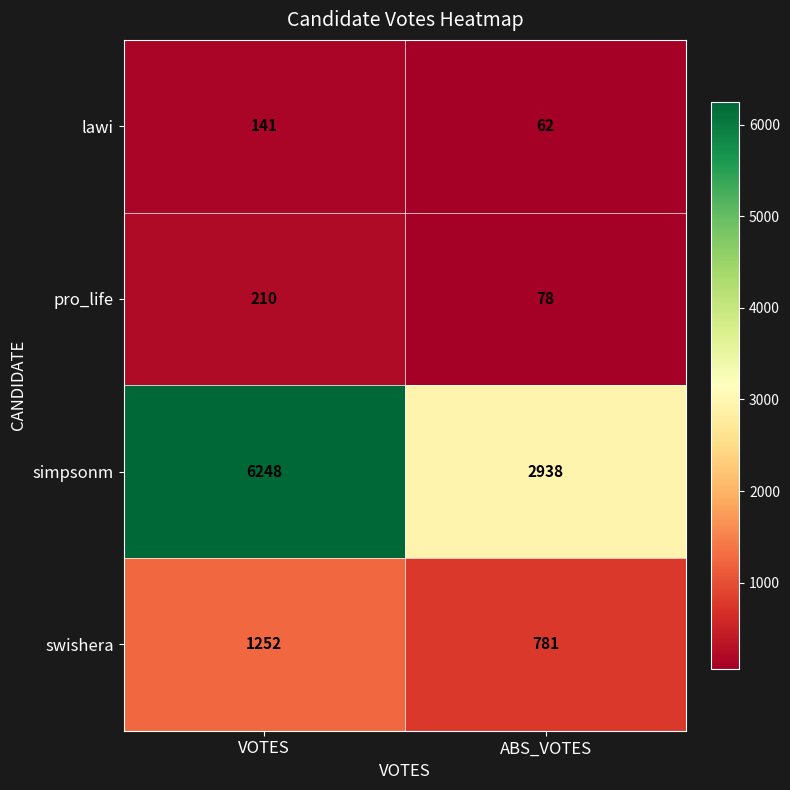

What is the difference between the maximum and minimum values in the swishera series?

471